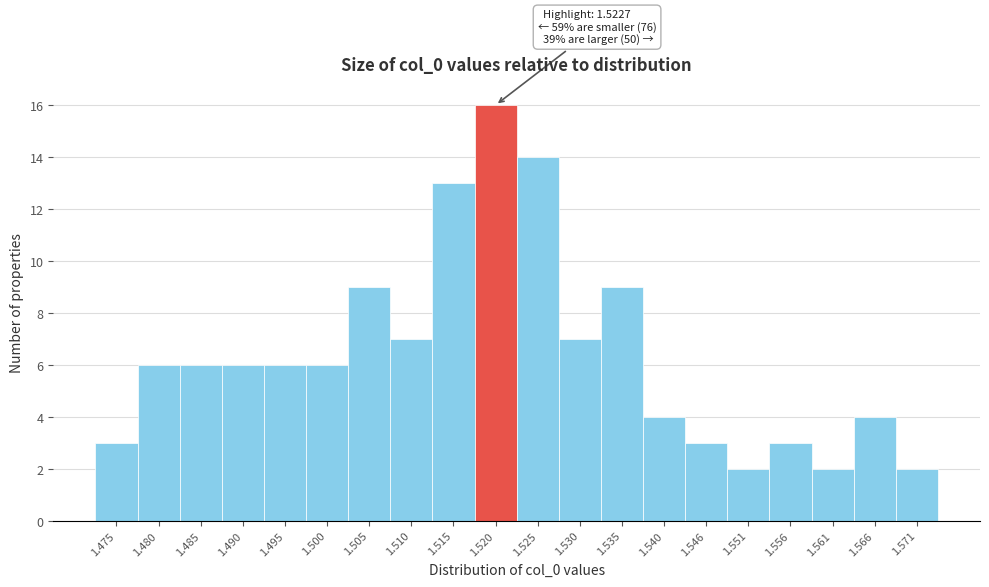

Over which range of the x-axis is the bar tallest?

1.518 to 1.523